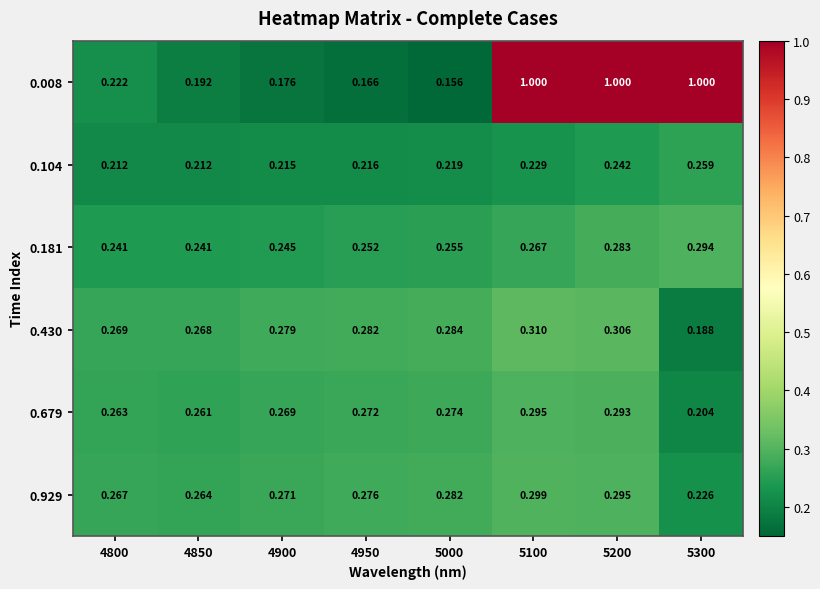

Is the value of 0.430 at 4950 greater than the value of 0.181 at 4850?

Yes